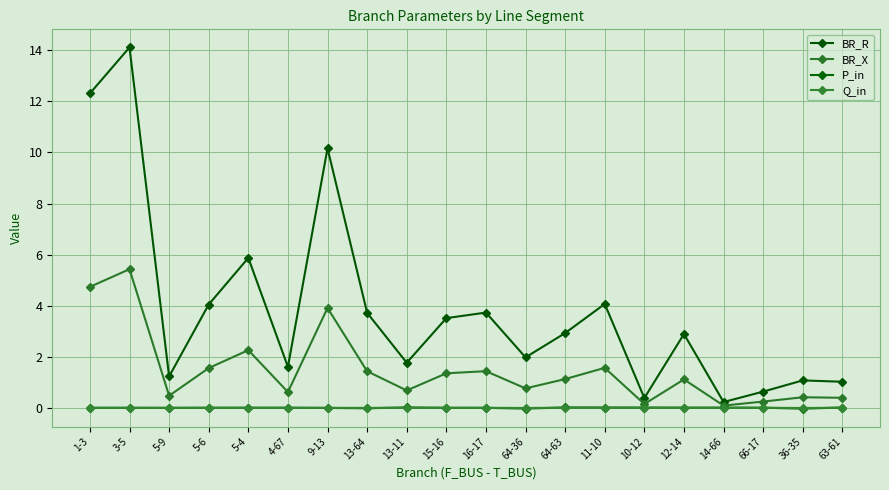

What is the total value across all series at 64-36?

2.7